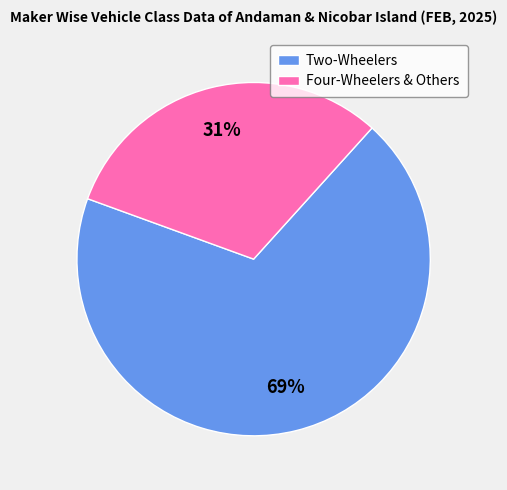

What is the ratio of the value at Two-Wheelers to the value at Four-Wheelers & Others?

2.2